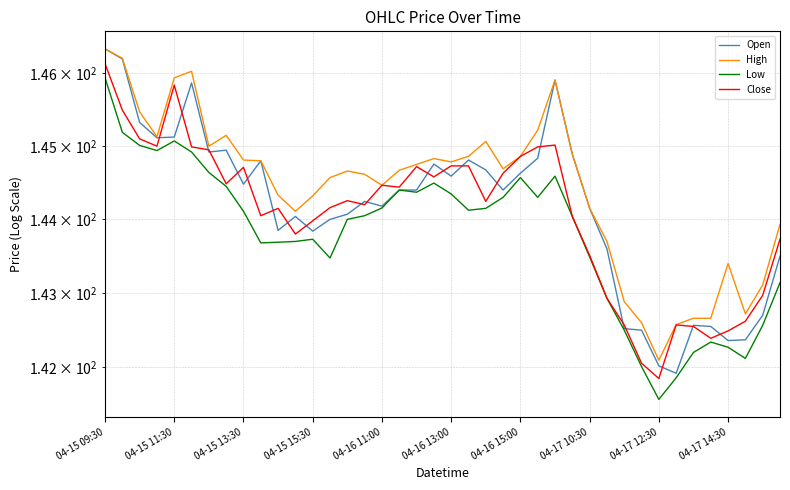

Which series changed the most between 14 and 15?

Open